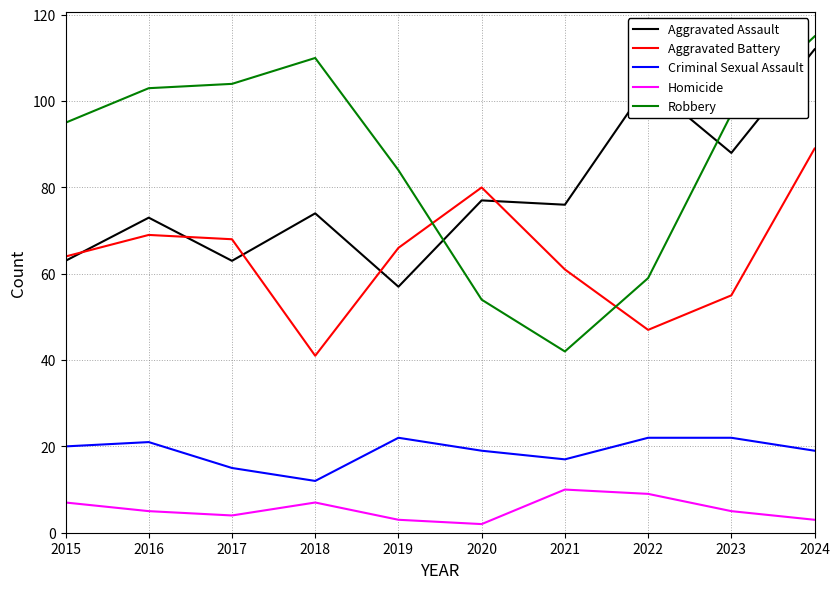

In Aggravated Assault, how many points are lower than both neighbors (excluding endpoints)?

4